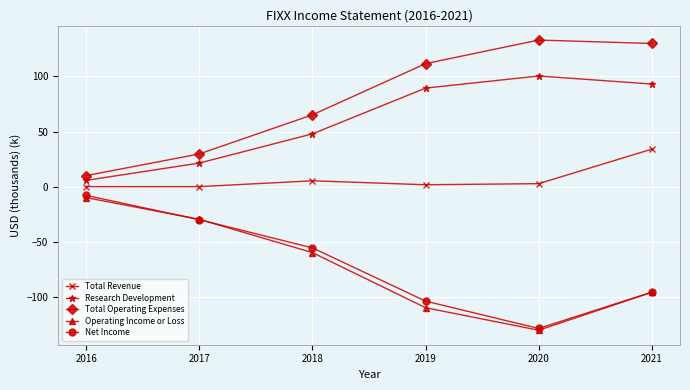

Is this an area chart (filled region under the line)?

No